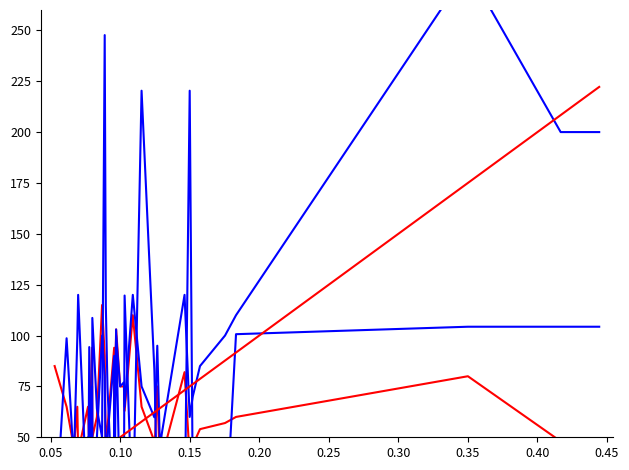

How many intersections are there between Stambena površina u m2 and EUR/m2 (scaled x5)?

9